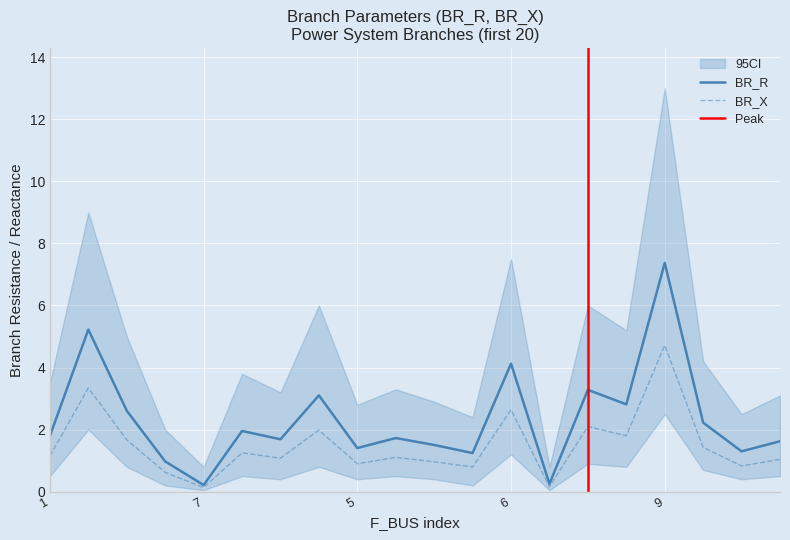

The value of BR_R at 1 is 1.8. True or false?

True